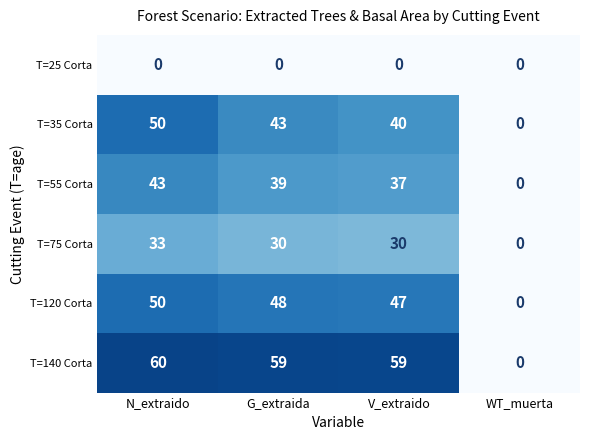

How many positive values does the T=140 Corta series have?

3